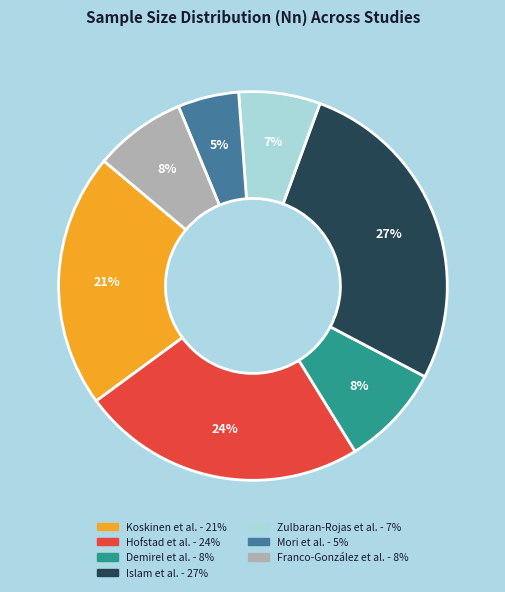

Is there any slice that represents more than half of the pie?

No